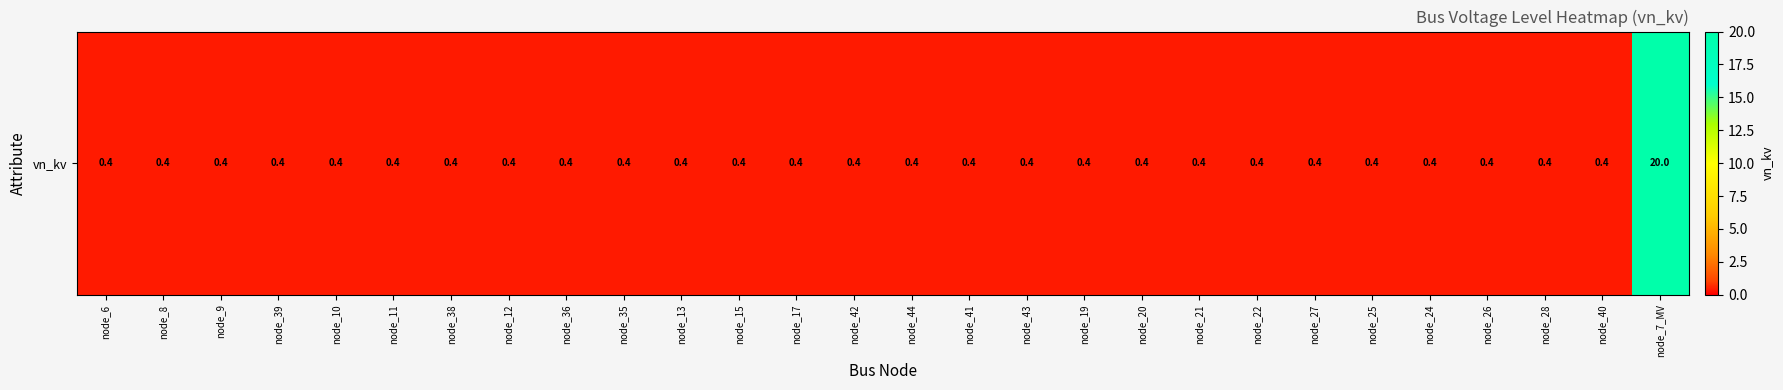

What is the greatest value displayed?

20.0